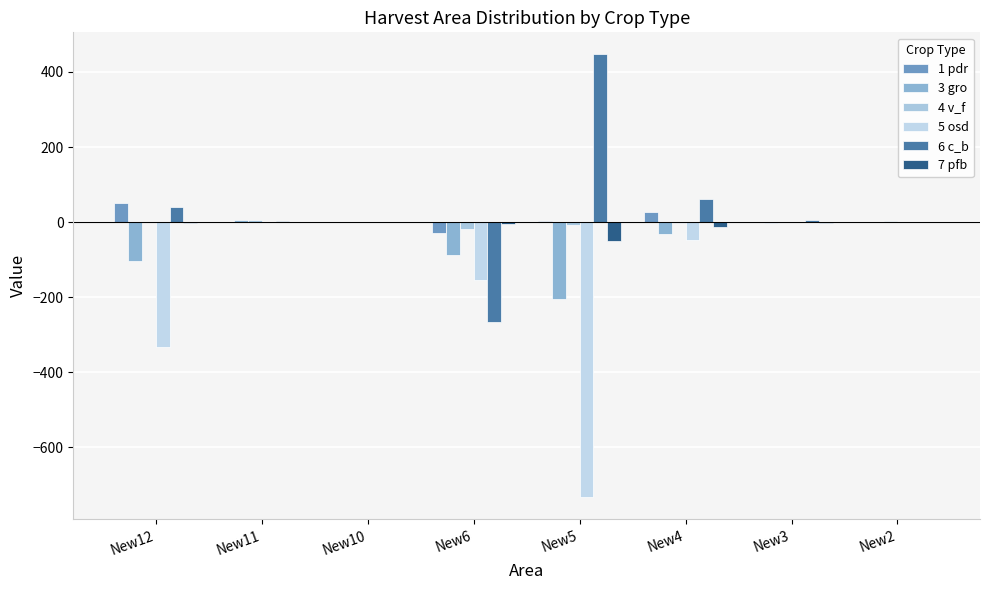

What is the approximate value of 3 gro at New3?

-1.5